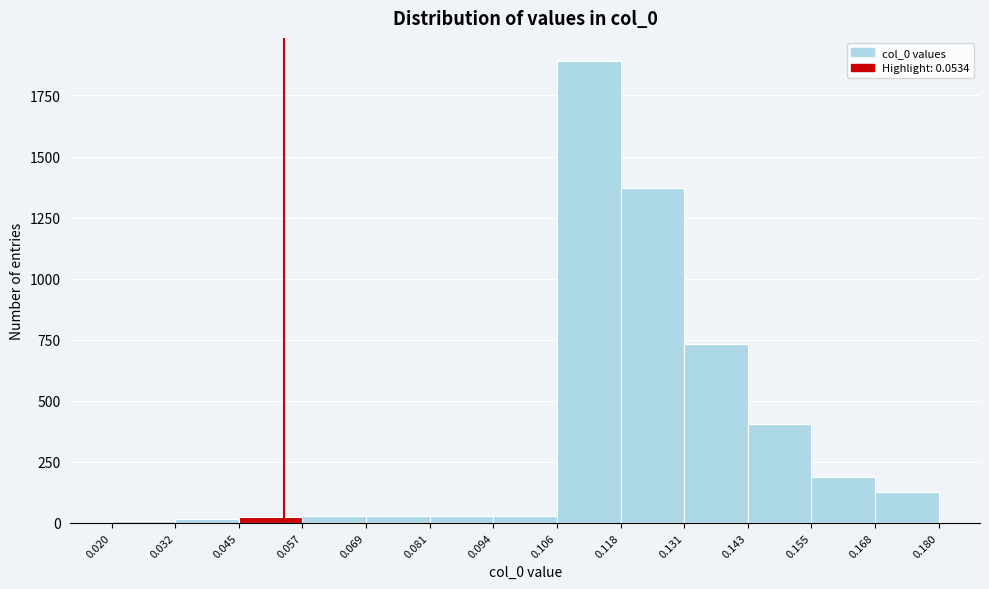

Reading left to right, transcribe this chart: for each bar, give the range it covers on the x-axis and its height. The values are not printed on the chart, so give them approximately, as read against the axis.

0.020 to 0.032: under 50
0.032 to 0.045: under 50
0.045 to 0.057: under 50
0.057 to 0.069: under 50
0.069 to 0.081: under 50
0.081 to 0.094: under 50
0.094 to 0.106: under 50
0.106 to 0.118: 1900
0.118 to 0.131: 1350
0.131 to 0.143: 750
0.143 to 0.155: 400
0.155 to 0.168: 200
0.168 to 0.180: 150